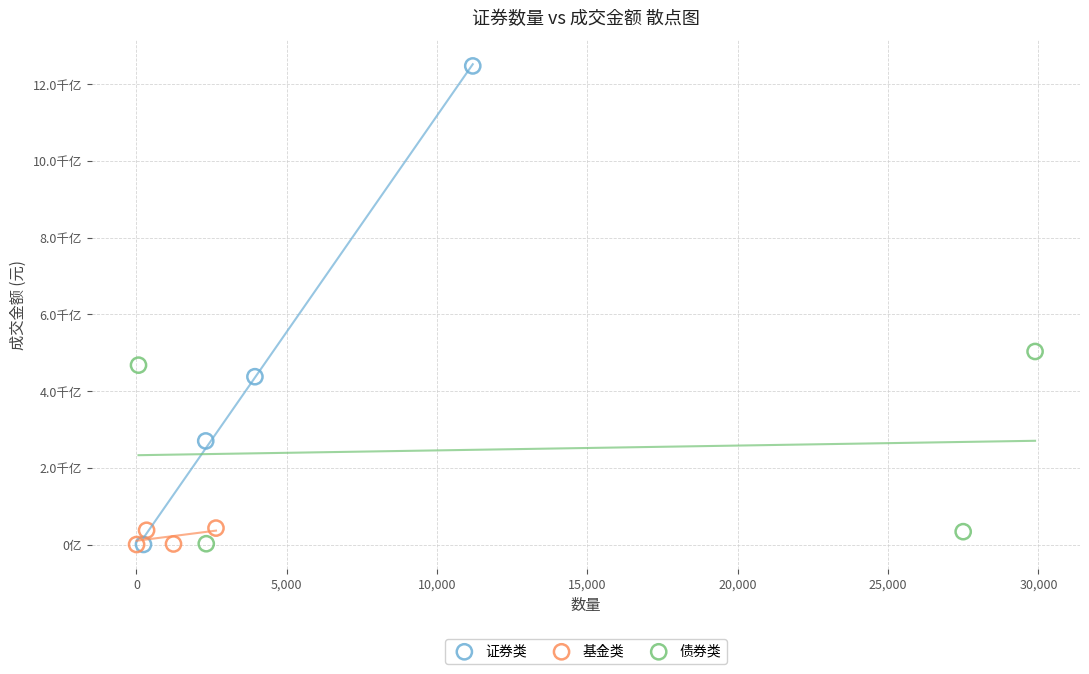

Which series has the widest spread of Y values?

证券类